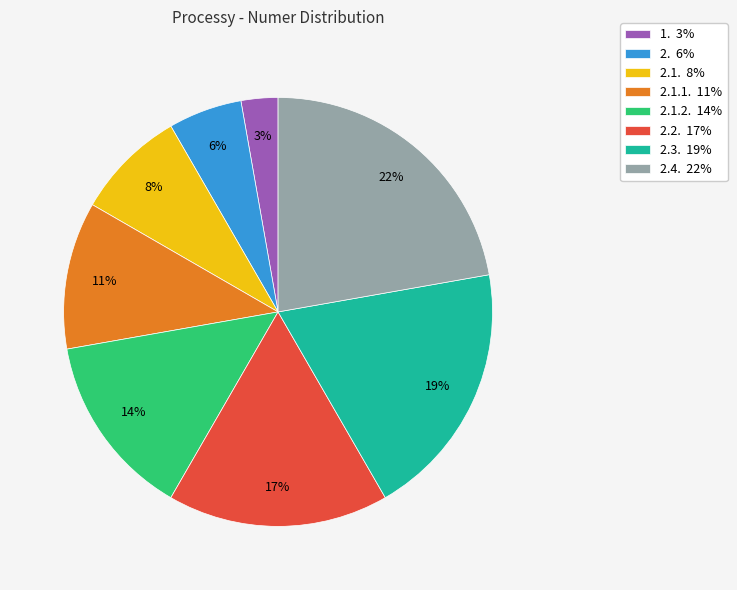

Is it true that 2.4. 22% is 37% of the pie?

False